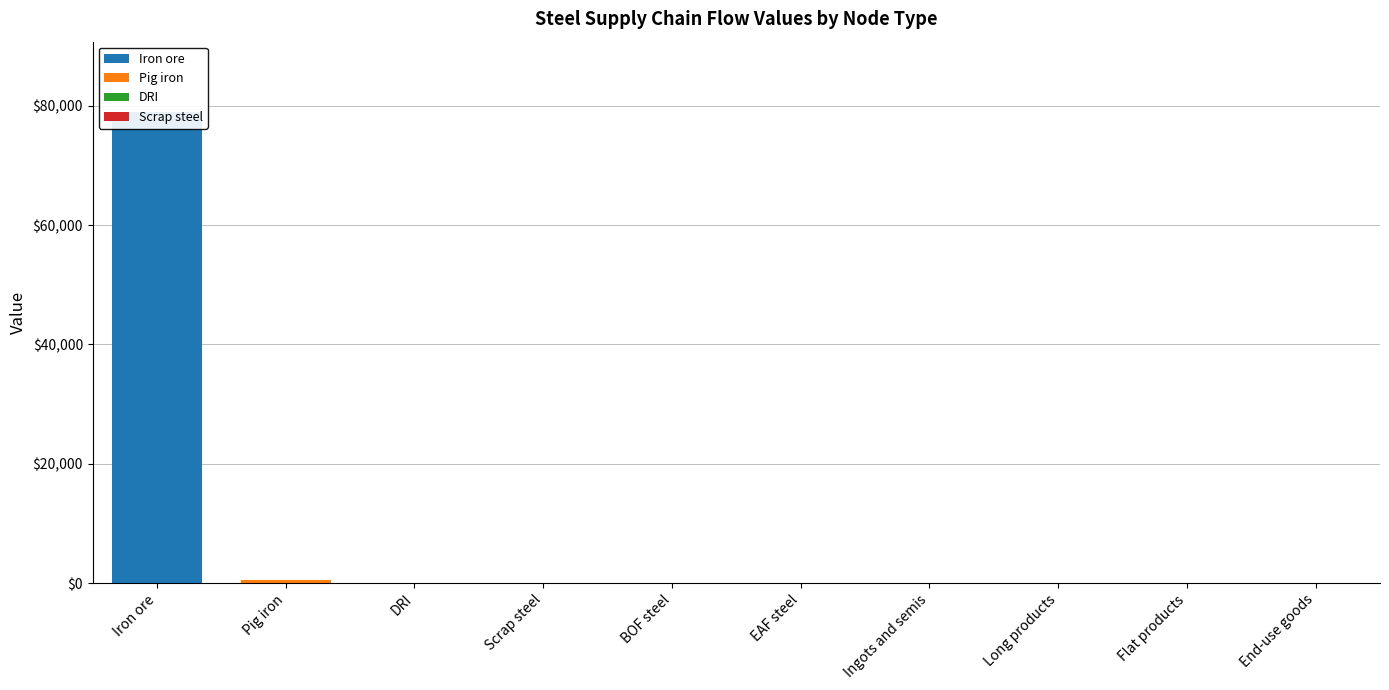

List the labels in order of Scrap steel value, largest first.

Iron ore, Pig iron, DRI, Scrap steel, BOF steel, EAF steel, Ingots and semis, Long products, Flat products, End-use goods